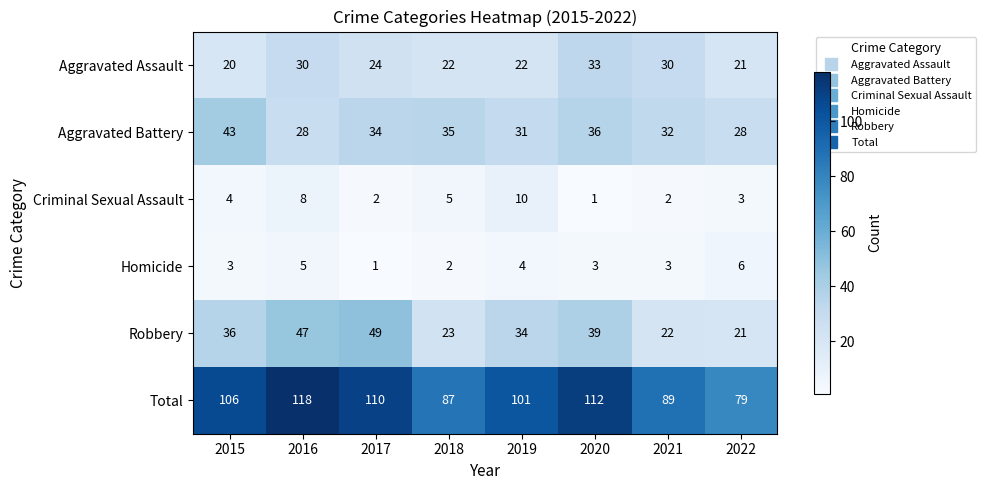

Which series has the largest range (max minus min)?

Total